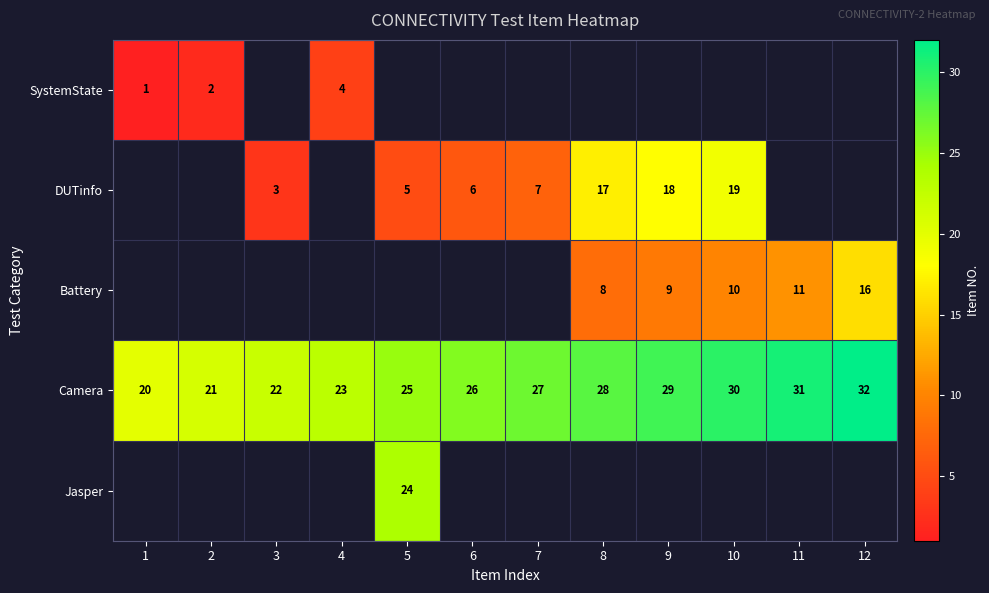

At how many categories does at least one series exceed 23?

8